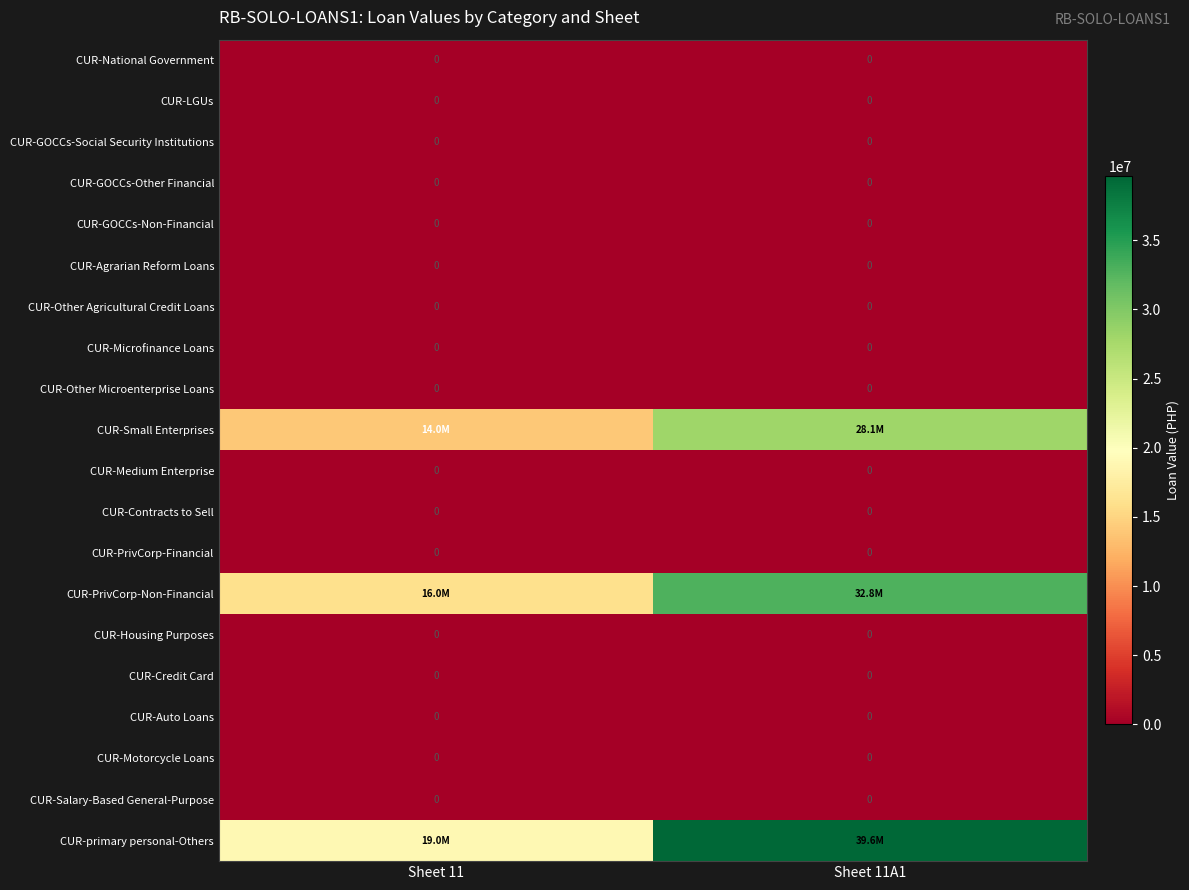

At how many categories does at least one series exceed 7767706?

2